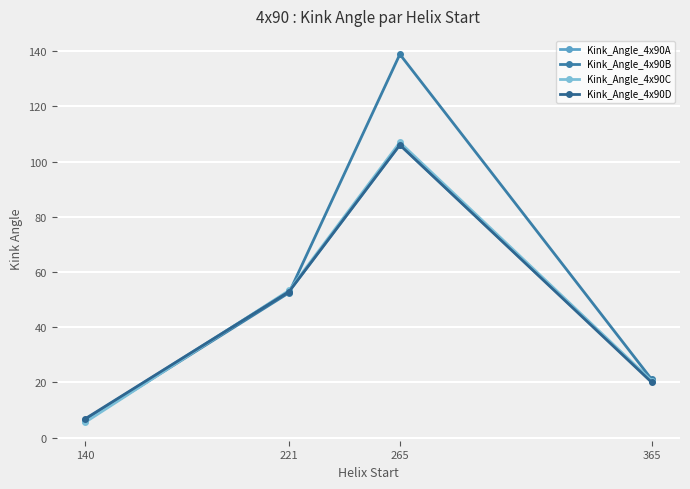

What is the difference between the maximum and second lowest values in the Kink_Angle_4x90B series?

117.8